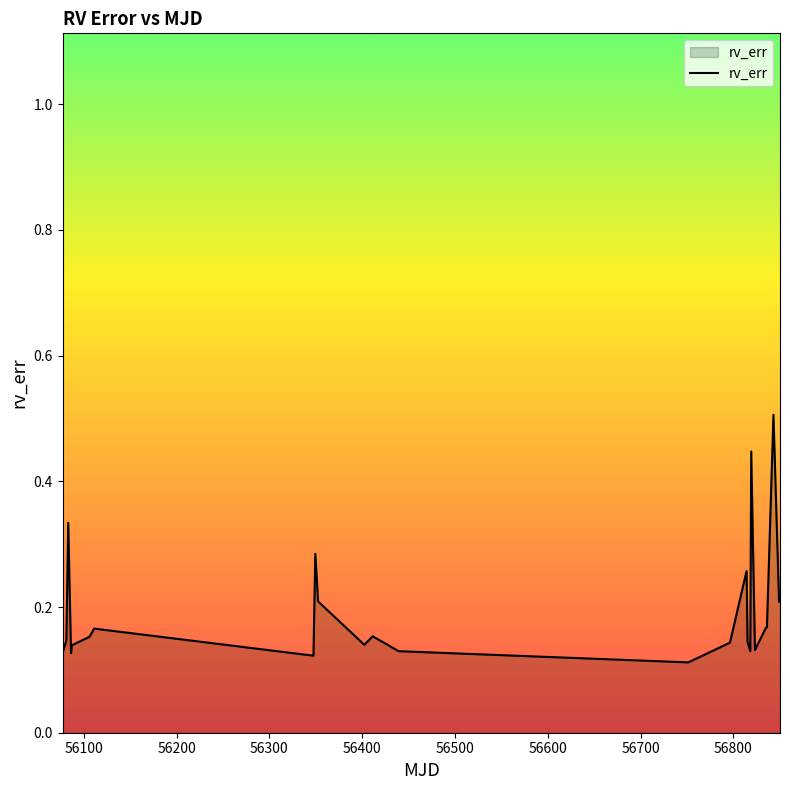

What is the greatest value displayed?

0.5